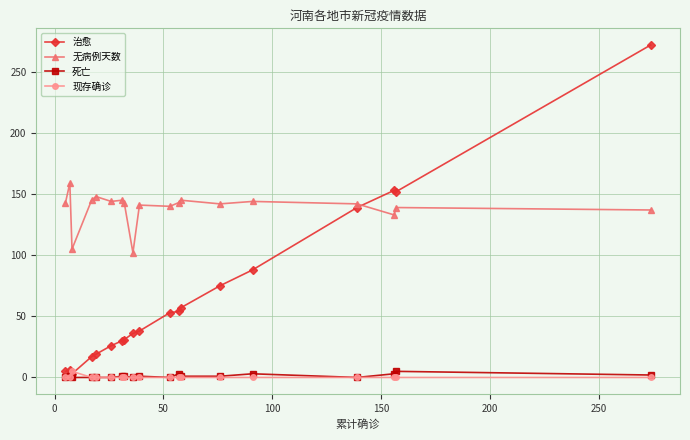

Which series ends up on top after the final intersection of 治愈 and 现存确诊?

治愈